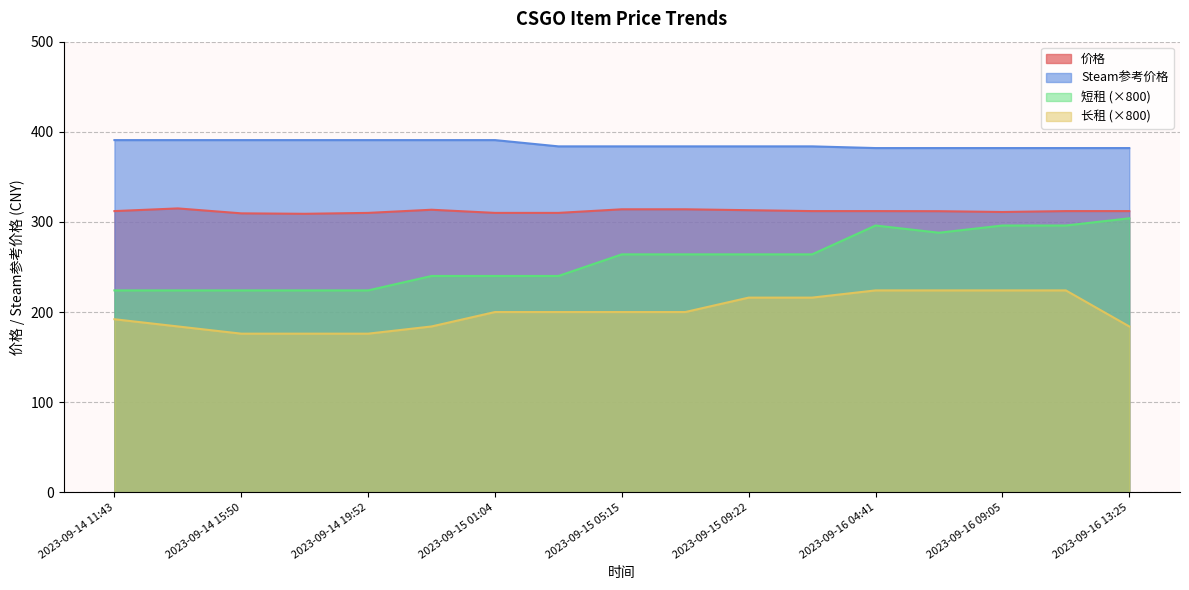

In 价格, how many points are higher than both neighbors (excluding endpoints)?

2